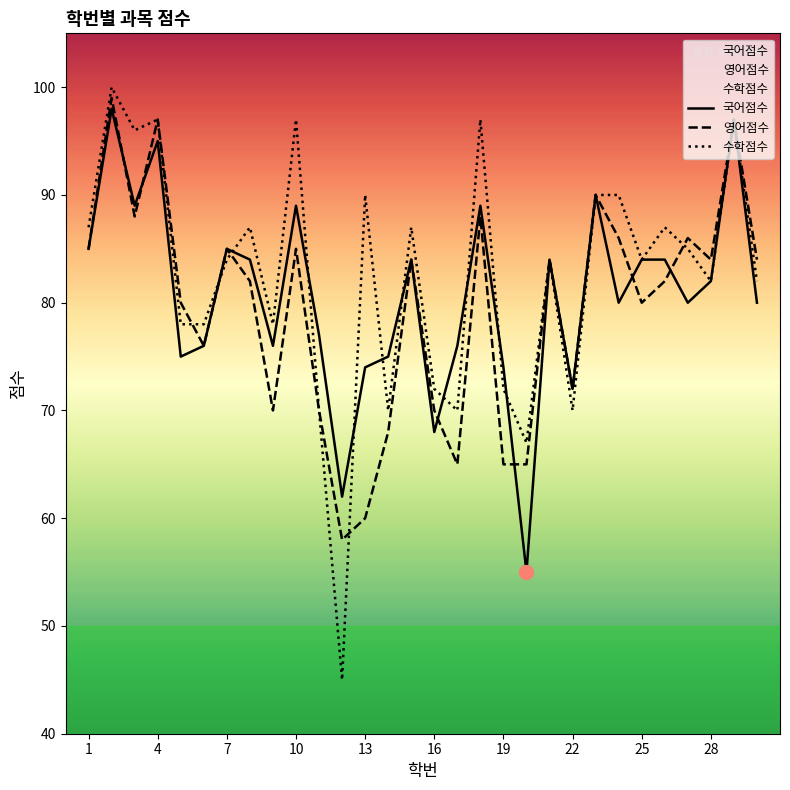

Does the chart have visible grid lines?

No